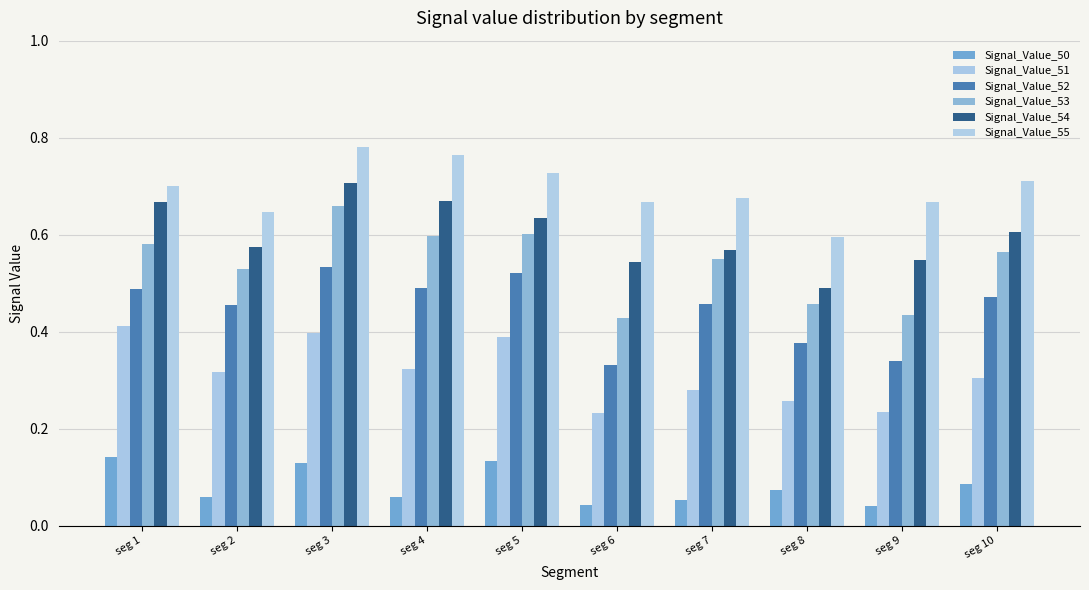

True or false: Signal_Value_55 has a value of 0.7 at seg 5.

True